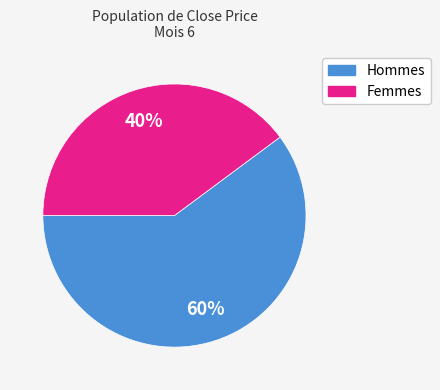

Is there any slice that represents more than half of the pie?

Yes